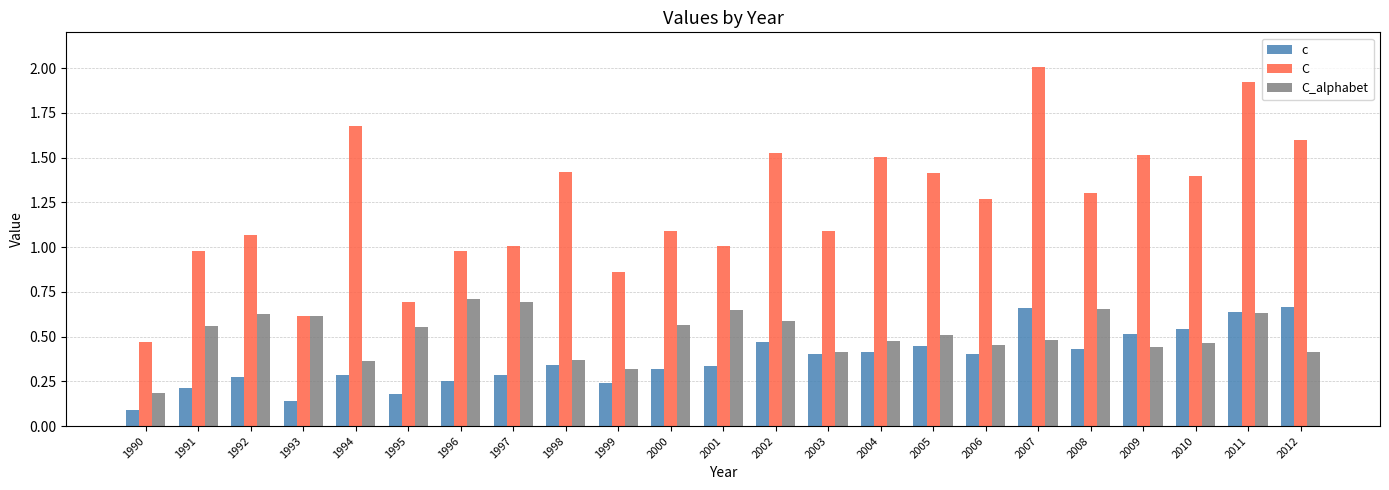

Which series has the largest total across all categories?

C